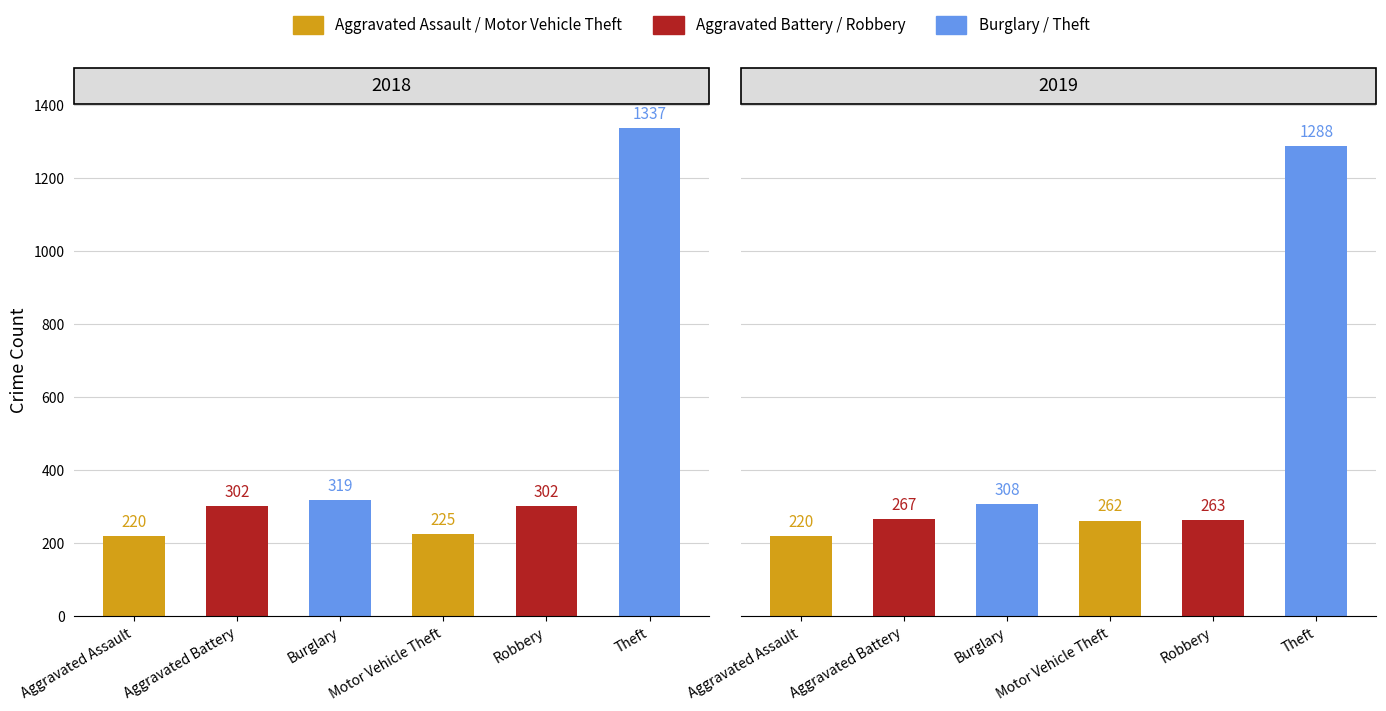

Reading left to right, list all the values displayed in this chart.

2018: 220	302	319	225	302	1337
2019: 220	267	308	262	263	1288